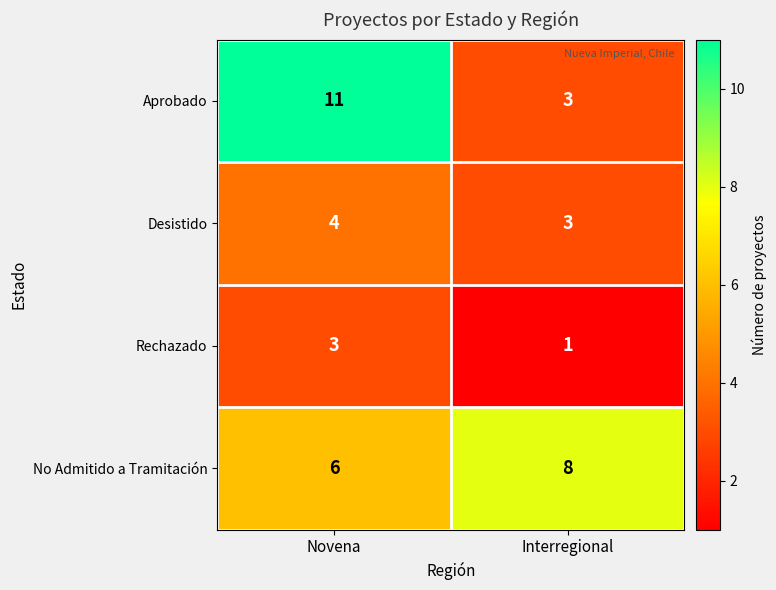

What is the sum of the Rechazado values at Novena and Interregional?

4